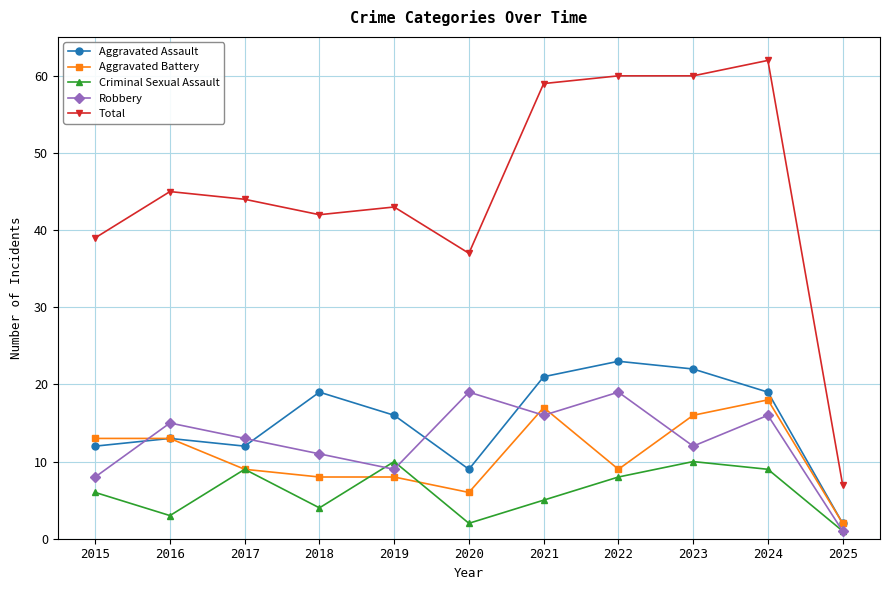

Reading left to right, list all the values displayed in this chart.

Aggravated Assault: 12	13	12	19	16	9	21	23	22	19	2
Aggravated Battery: 13	13	9	8	8	6	17	9	16	18	2
Criminal Sexual Assault: 6	3	9	4	10	2	5	8	10	9	1
Robbery: 8	15	13	11	9	19	16	19	12	16	1
Total: 39	45	44	42	43	37	59	60	60	62	7